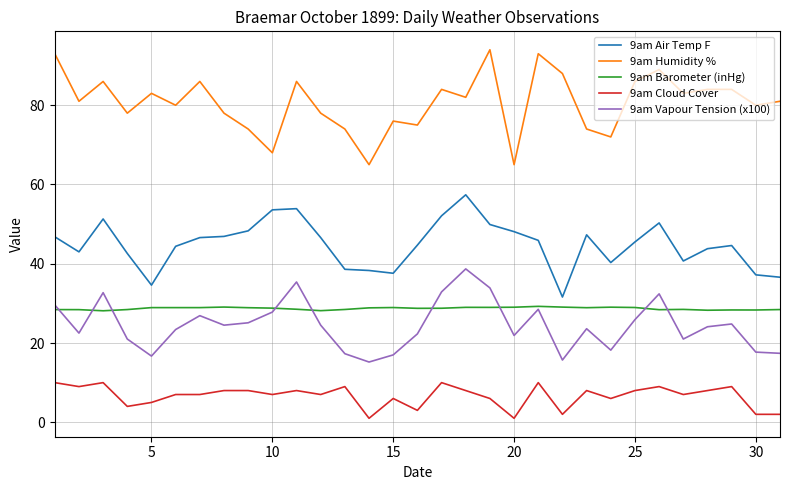

Which series has the largest total across all categories?

9am Humidity %